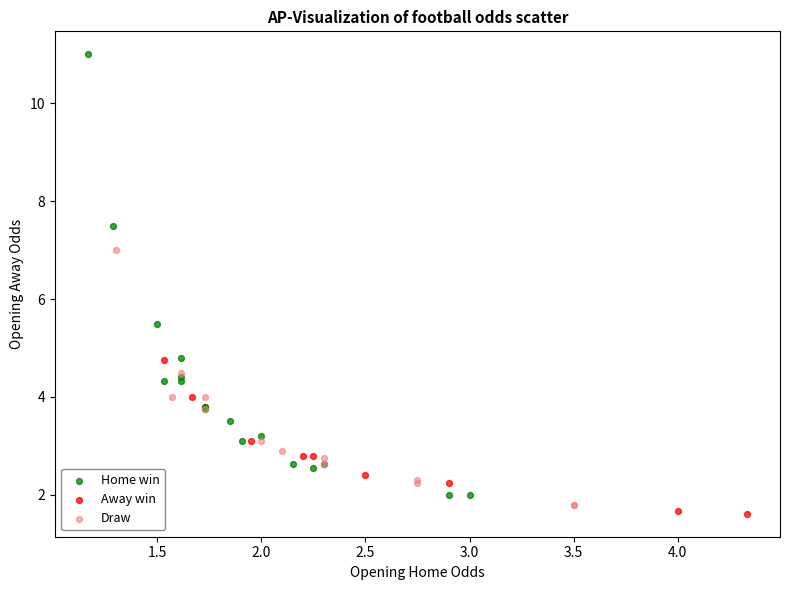

Which series has the widest spread of Y values?

Home win